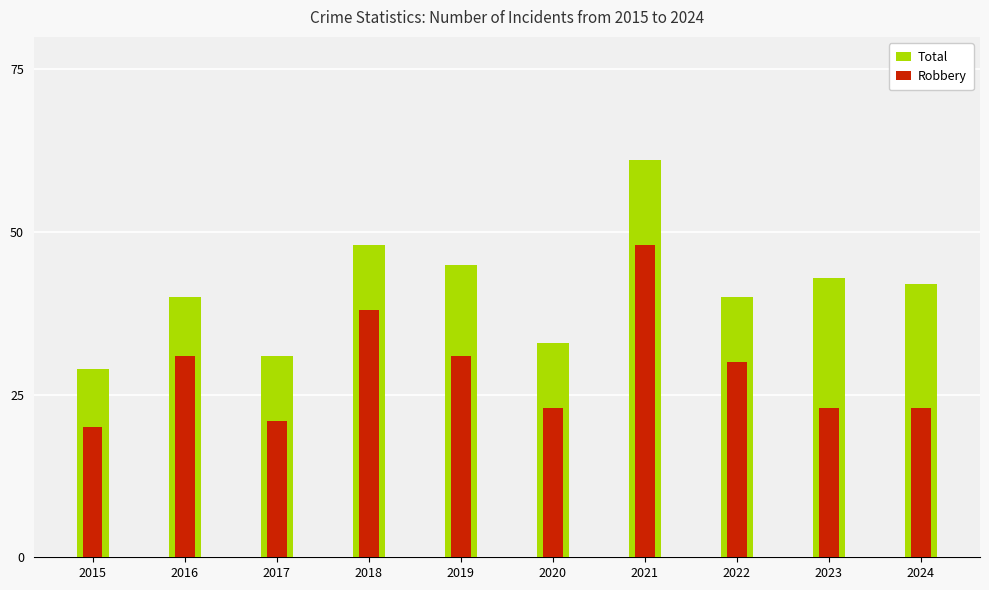

Rank the series by their average value, from lowest to highest.

Robbery, Total